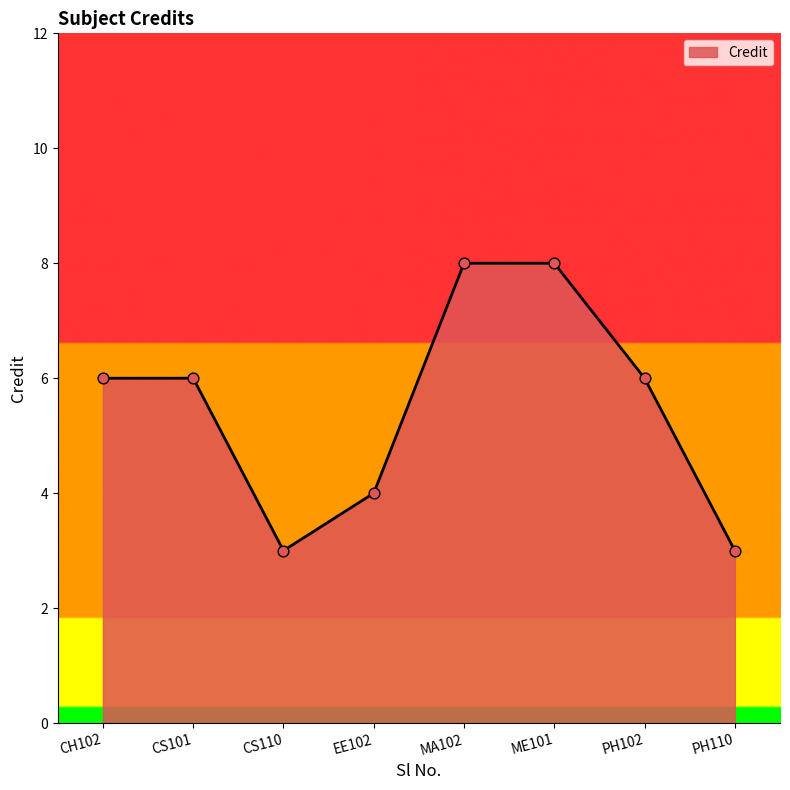

What is the change in value from CH102 to MA102?

+2